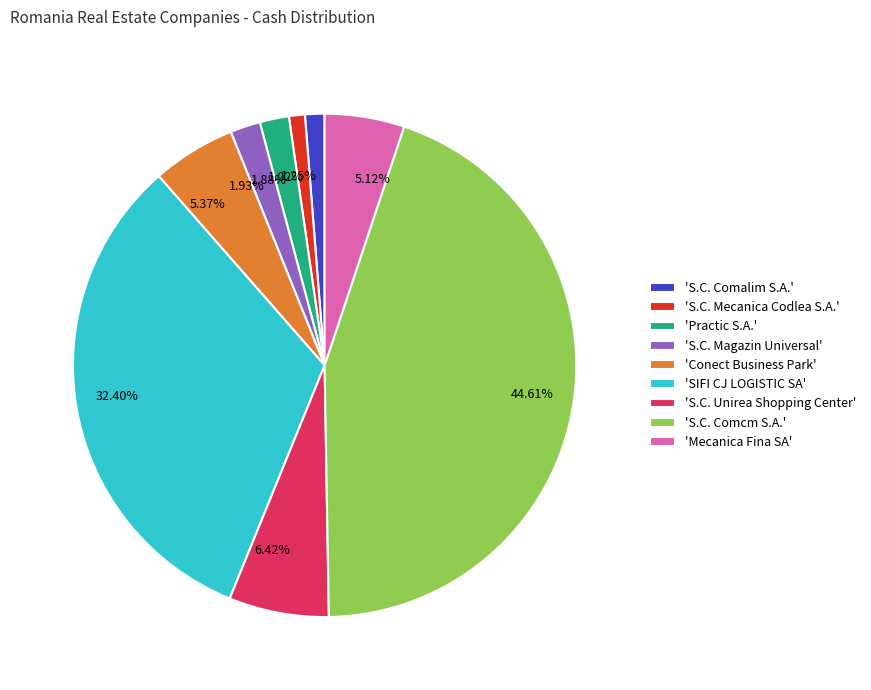

Is 32.40% the majority of the pie?

No